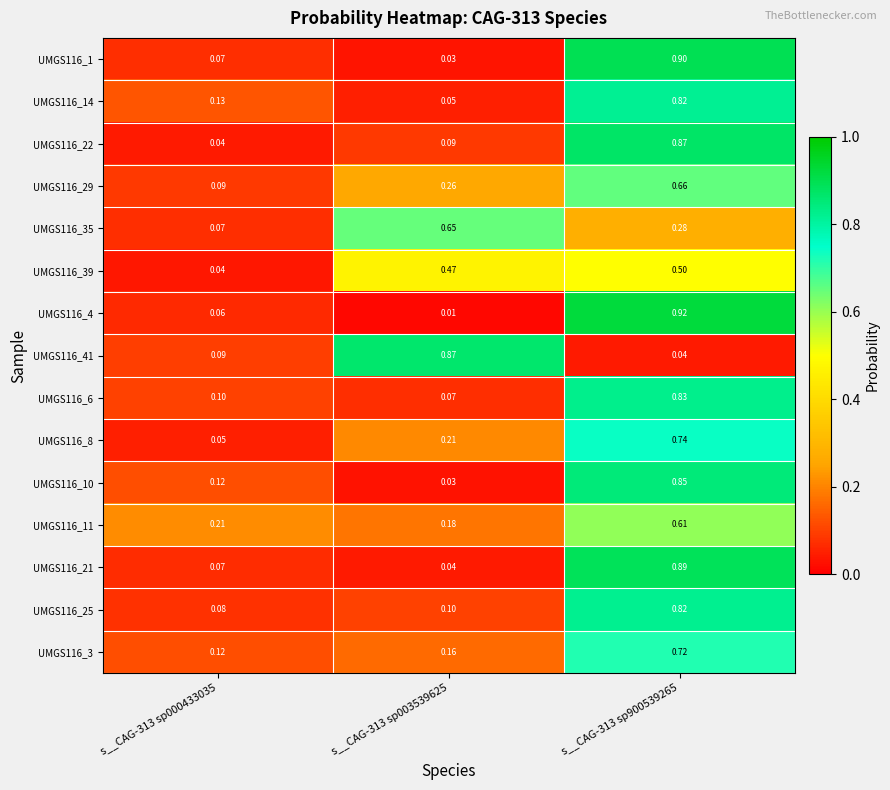

Is the value of UMGS116_39 at s__CAG-313 sp003539625 greater than the value of UMGS116_4 at s__CAG-313 sp000433035?

Yes